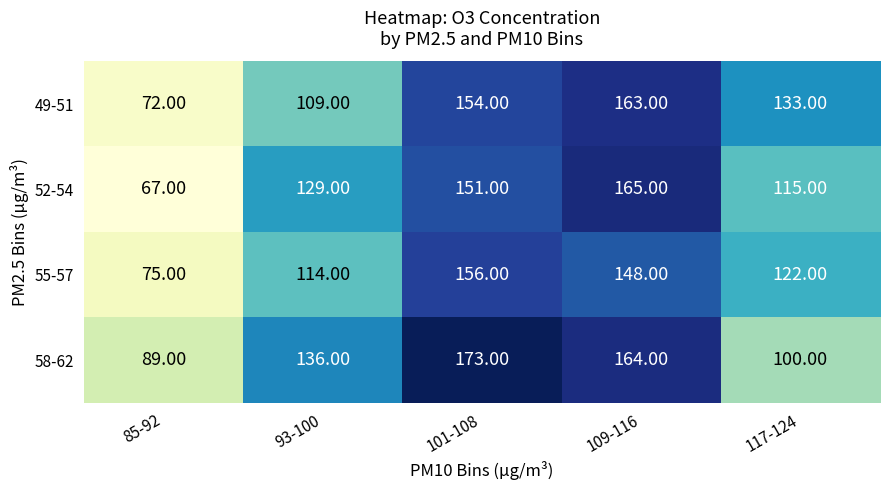

What is the difference between the maximum and minimum values in the 55-57 series?

81